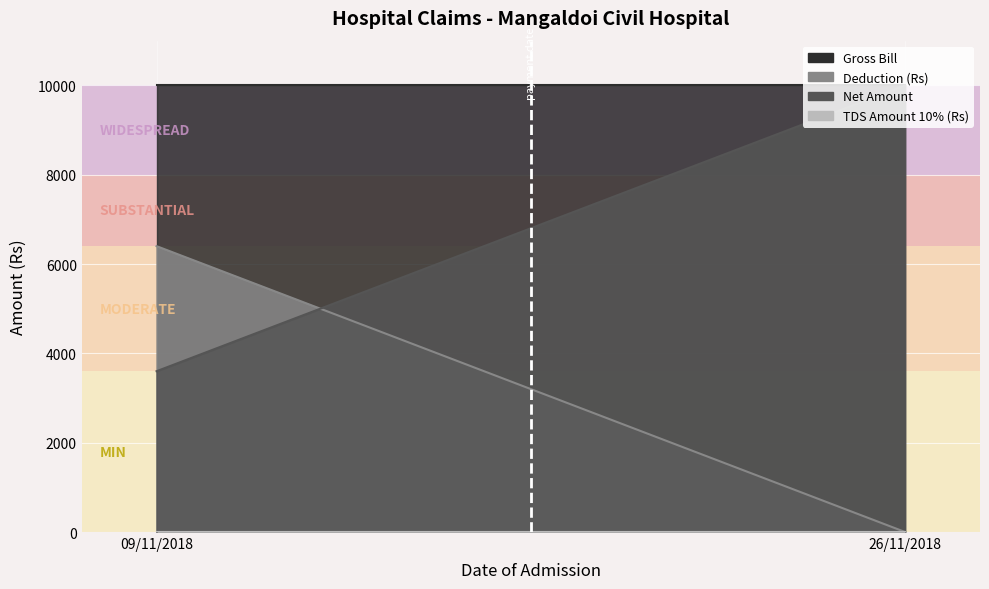

List the series in order of their overall mean, highest first.

Gross Bill, Net Amount, Deduction (Rs), TDS Amount 10% (Rs)